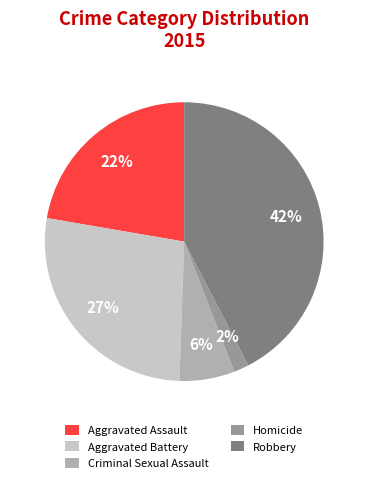

To the nearest percent, what is the average slice percentage?

20%